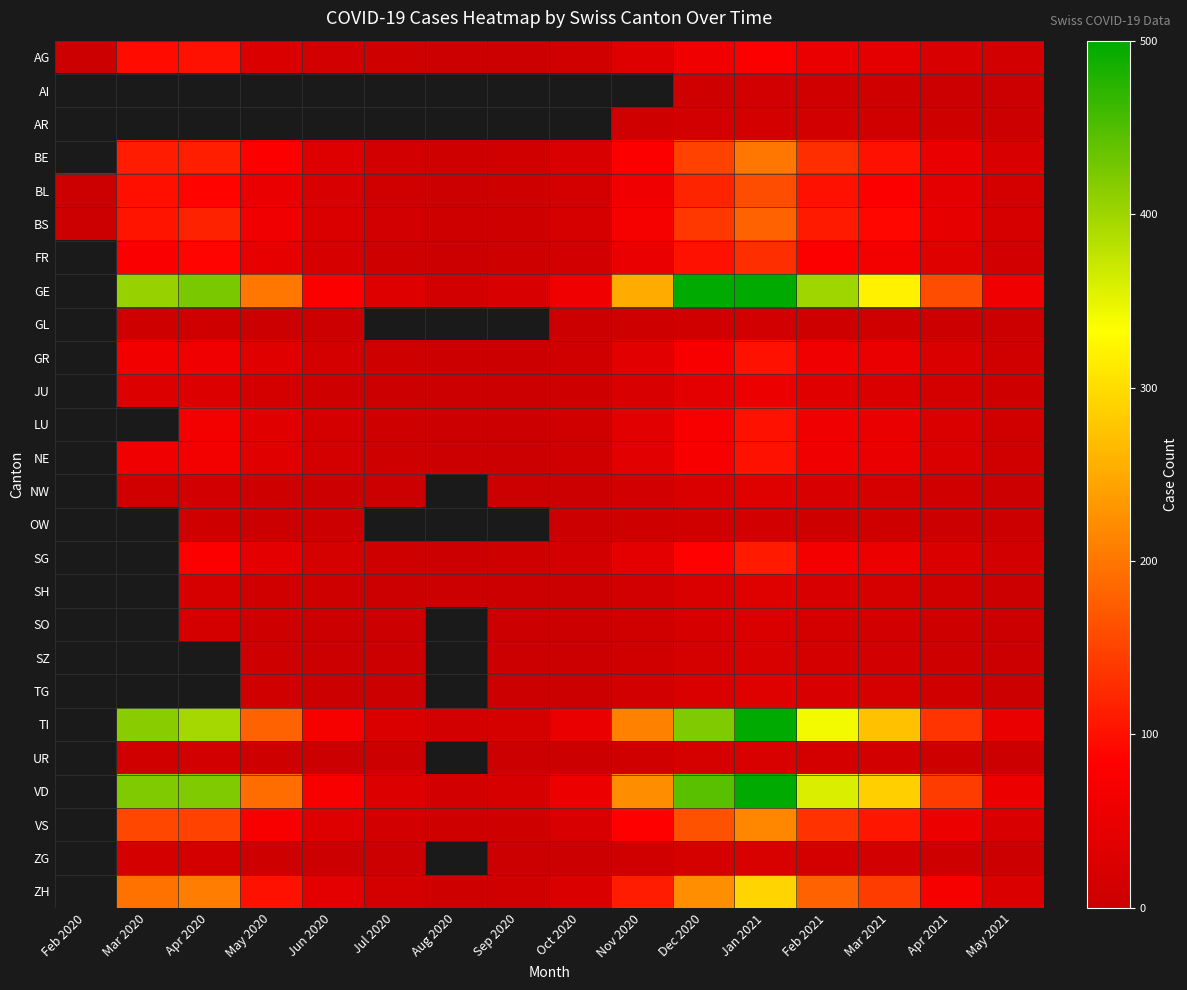

At which label does NW first exceed 8?

Apr 2020